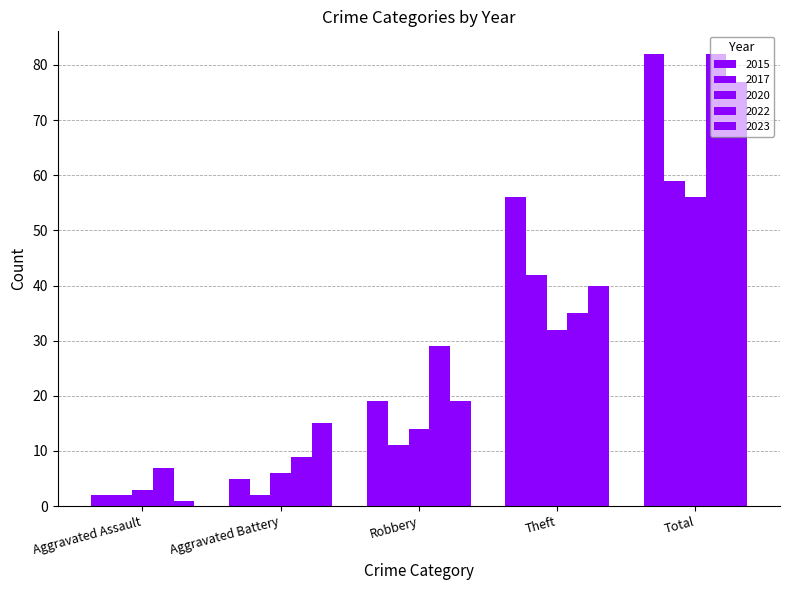

At which label is 2023 closest to 39?

Theft